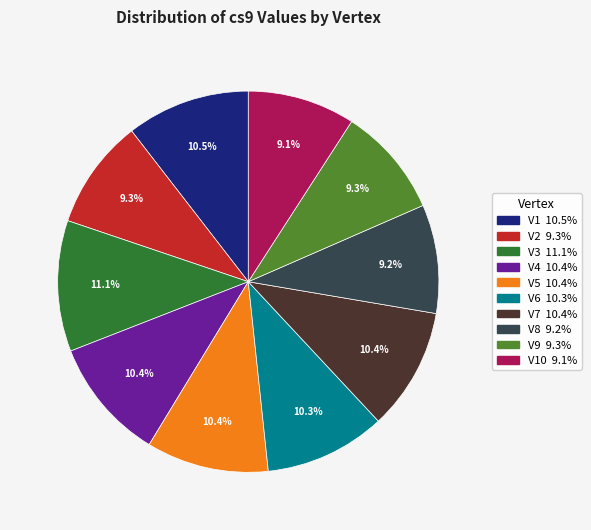

Is there a majority slice in this chart?

No